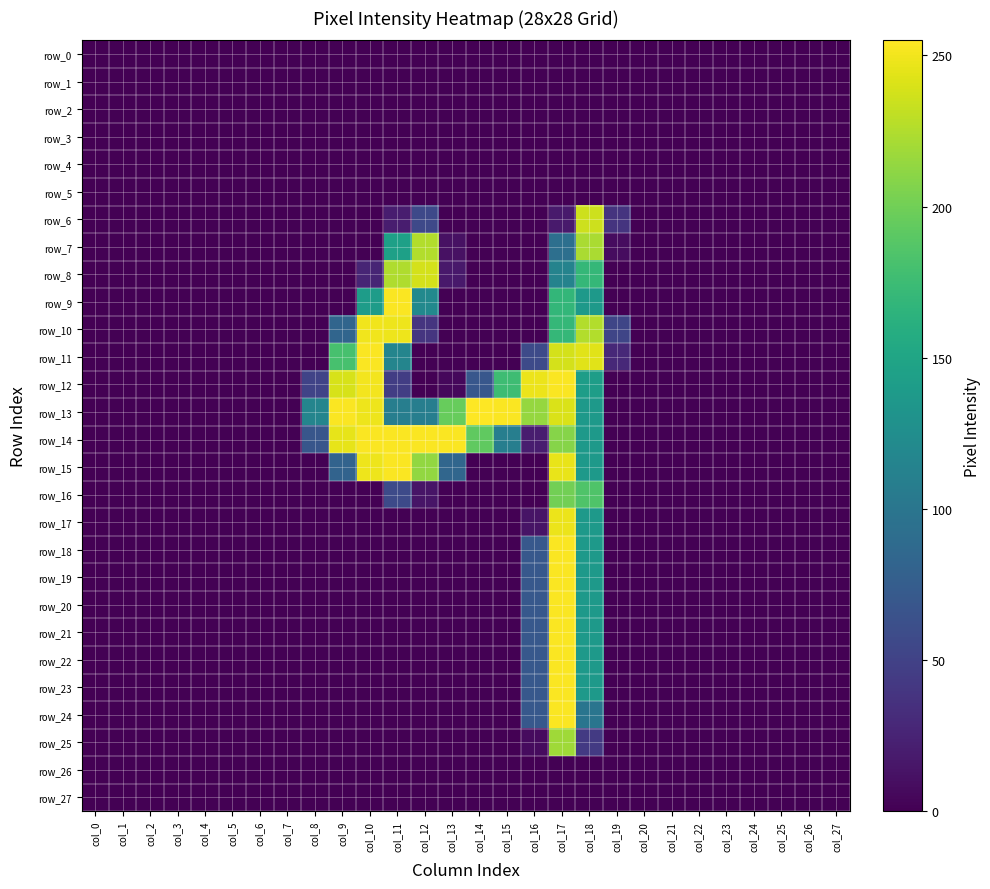

Reading right to left, what are all the values shown in this chart?

row_0: col_27=0	col_26=0	col_25=0	col_24=0	col_23=0	col_22=0	col_21=0	col_20=0	col_19=0	col_18=0	col_17=0	col_16=0	col_15=0	col_14=0	col_13=0	col_12=0	col_11=0	col_10=0	col_9=0	col_8=0	col_7=0	col_6=0	col_5=0	col_4=0	col_3=0	col_2=0	col_1=0	col_0=0
row_1: col_27=0	col_26=0	col_25=0	col_24=0	col_23=0	col_22=0	col_21=0	col_20=0	col_19=0	col_18=0	col_17=0	col_16=0	col_15=0	col_14=0	col_13=0	col_12=0	col_11=0	col_10=0	col_9=0	col_8=0	col_7=0	col_6=0	col_5=0	col_4=0	col_3=0	col_2=0	col_1=0	col_0=0
row_2: col_27=0	col_26=0	col_25=0	col_24=0	col_23=0	col_22=0	col_21=0	col_20=0	col_19=0	col_18=0	col_17=0	col_16=0	col_15=0	col_14=0	col_13=0	col_12=0	col_11=0	col_10=0	col_9=0	col_8=0	col_7=0	col_6=0	col_5=0	col_4=0	col_3=0	col_2=0	col_1=0	col_0=0
row_3: col_27=0	col_26=0	col_25=0	col_24=0	col_23=0	col_22=0	col_21=0	col_20=0	col_19=0	col_18=0	col_17=0	col_16=0	col_15=0	col_14=0	col_13=0	col_12=0	col_11=0	col_10=0	col_9=0	col_8=0	col_7=0	col_6=0	col_5=0	col_4=0	col_3=0	col_2=0	col_1=0	col_0=0
row_4: col_27=0	col_26=0	col_25=0	col_24=0	col_23=0	col_22=0	col_21=0	col_20=0	col_19=0	col_18=0	col_17=0	col_16=0	col_15=0	col_14=0	col_13=0	col_12=0	col_11=0	col_10=0	col_9=0	col_8=0	col_7=0	col_6=0	col_5=0	col_4=0	col_3=0	col_2=0	col_1=0	col_0=0
row_5: col_27=0	col_26=0	col_25=0	col_24=0	col_23=0	col_22=0	col_21=0	col_20=0	col_19=0	col_18=0	col_17=0	col_16=0	col_15=0	col_14=0	col_13=0	col_12=0	col_11=0	col_10=0	col_9=0	col_8=0	col_7=0	col_6=0	col_5=0	col_4=0	col_3=0	col_2=0	col_1=0	col_0=0
row_6: col_27=0	col_26=0	col_25=0	col_24=0	col_23=0	col_22=0	col_21=0	col_20=0	col_19=38	col_18=236	col_17=18	col_16=0	col_15=0	col_14=0	col_13=0	col_12=56	col_11=20	col_10=0	col_9=0	col_8=0	col_7=0	col_6=0	col_5=0	col_4=0	col_3=0	col_2=0	col_1=0	col_0=0
row_7: col_27=0	col_26=0	col_25=0	col_24=0	col_23=0	col_22=0	col_21=0	col_20=0	col_19=8	col_18=223	col_17=93	col_16=0	col_15=0	col_14=0	col_13=11	col_12=226	col_11=145	col_10=0	col_9=0	col_8=0	col_7=0	col_6=0	col_5=0	col_4=0	col_3=0	col_2=0	col_1=0	col_0=0
row_8: col_27=0	col_26=0	col_25=0	col_24=0	col_23=0	col_22=0	col_21=0	col_20=0	col_19=0	col_18=170	col_17=114	col_16=0	col_15=0	col_14=0	col_13=17	col_12=239	col_11=225	col_10=26	col_9=0	col_8=0	col_7=0	col_6=0	col_5=0	col_4=0	col_3=0	col_2=0	col_1=0	col_0=0
row_9: col_27=0	col_26=0	col_25=0	col_24=0	col_23=0	col_22=0	col_21=0	col_20=0	col_19=0	col_18=138	col_17=169	col_16=0	col_15=0	col_14=0	col_13=0	col_12=121	col_11=254	col_10=141	col_9=0	col_8=0	col_7=0	col_6=0	col_5=0	col_4=0	col_3=0	col_2=0	col_1=0	col_0=0
row_10: col_27=0	col_26=0	col_25=0	col_24=0	col_23=0	col_22=0	col_21=0	col_20=0	col_19=53	col_18=226	col_17=170	col_16=0	col_15=0	col_14=0	col_13=0	col_12=39	col_11=249	col_10=250	col_9=83	col_8=0	col_7=0	col_6=0	col_5=0	col_4=0	col_3=0	col_2=0	col_1=0	col_0=0
row_11: col_27=0	col_26=0	col_25=0	col_24=0	col_23=0	col_22=0	col_21=0	col_20=0	col_19=29	col_18=244	col_17=239	col_16=57	col_15=0	col_14=0	col_13=0	col_12=0	col_11=116	col_10=254	col_9=181	col_8=0	col_7=0	col_6=0	col_5=0	col_4=0	col_3=0	col_2=0	col_1=0	col_0=0
row_12: col_27=0	col_26=0	col_25=0	col_24=0	col_23=0	col_22=0	col_21=0	col_20=0	col_19=0	col_18=142	col_17=254	col_16=248	col_15=176	col_14=69	col_13=5	col_12=0	col_11=46	col_10=251	col_9=240	col_8=51	col_7=0	col_6=0	col_5=0	col_4=0	col_3=0	col_2=0	col_1=0	col_0=0
row_13: col_27=0	col_26=0	col_25=0	col_24=0	col_23=0	col_22=0	col_21=0	col_20=0	col_19=0	col_18=138	col_17=241	col_16=215	col_15=254	col_14=255	col_13=196	col_12=109	col_11=109	col_10=249	col_9=254	col_8=116	col_7=0	col_6=0	col_5=0	col_4=0	col_3=0	col_2=0	col_1=0	col_0=0
row_14: col_27=0	col_26=0	col_25=0	col_24=0	col_23=0	col_22=0	col_21=0	col_20=0	col_19=0	col_18=138	col_17=209	col_16=20	col_15=109	col_14=193	col_13=254	col_12=254	col_11=254	col_10=254	col_9=246	col_8=68	col_7=0	col_6=0	col_5=0	col_4=0	col_3=0	col_2=0	col_1=0	col_0=0
row_15: col_27=0	col_26=0	col_25=0	col_24=0	col_23=0	col_22=0	col_21=0	col_20=0	col_19=0	col_18=138	col_17=247	col_16=0	col_15=0	col_14=0	col_13=84	col_12=214	col_11=254	col_10=249	col_9=81	col_8=0	col_7=0	col_6=0	col_5=0	col_4=0	col_3=0	col_2=0	col_1=0	col_0=0
row_16: col_27=0	col_26=0	col_25=0	col_24=0	col_23=0	col_22=0	col_21=0	col_20=0	col_19=0	col_18=185	col_17=201	col_16=0	col_15=0	col_14=0	col_13=0	col_12=14	col_11=57	col_10=0	col_9=0	col_8=0	col_7=0	col_6=0	col_5=0	col_4=0	col_3=0	col_2=0	col_1=0	col_0=0
row_17: col_27=0	col_26=0	col_25=0	col_24=0	col_23=0	col_22=0	col_21=0	col_20=0	col_19=0	col_18=138	col_17=248	col_16=13	col_15=0	col_14=0	col_13=0	col_12=0	col_11=0	col_10=0	col_9=0	col_8=0	col_7=0	col_6=0	col_5=0	col_4=0	col_3=0	col_2=0	col_1=0	col_0=0
row_18: col_27=0	col_26=0	col_25=0	col_24=0	col_23=0	col_22=0	col_21=0	col_20=0	col_19=0	col_18=138	col_17=254	col_16=70	col_15=0	col_14=0	col_13=0	col_12=0	col_11=0	col_10=0	col_9=0	col_8=0	col_7=0	col_6=0	col_5=0	col_4=0	col_3=0	col_2=0	col_1=0	col_0=0
row_19: col_27=0	col_26=0	col_25=0	col_24=0	col_23=0	col_22=0	col_21=0	col_20=0	col_19=0	col_18=138	col_17=254	col_16=70	col_15=0	col_14=0	col_13=0	col_12=0	col_11=0	col_10=0	col_9=0	col_8=0	col_7=0	col_6=0	col_5=0	col_4=0	col_3=0	col_2=0	col_1=0	col_0=0
row_20: col_27=0	col_26=0	col_25=0	col_24=0	col_23=0	col_22=0	col_21=0	col_20=0	col_19=0	col_18=138	col_17=254	col_16=70	col_15=0	col_14=0	col_13=0	col_12=0	col_11=0	col_10=0	col_9=0	col_8=0	col_7=0	col_6=0	col_5=0	col_4=0	col_3=0	col_2=0	col_1=0	col_0=0
row_21: col_27=0	col_26=0	col_25=0	col_24=0	col_23=0	col_22=0	col_21=0	col_20=0	col_19=0	col_18=138	col_17=254	col_16=70	col_15=0	col_14=0	col_13=0	col_12=0	col_11=0	col_10=0	col_9=0	col_8=0	col_7=0	col_6=0	col_5=0	col_4=0	col_3=0	col_2=0	col_1=0	col_0=0
row_22: col_27=0	col_26=0	col_25=0	col_24=0	col_23=0	col_22=0	col_21=0	col_20=0	col_19=0	col_18=138	col_17=254	col_16=70	col_15=0	col_14=0	col_13=0	col_12=0	col_11=0	col_10=0	col_9=0	col_8=0	col_7=0	col_6=0	col_5=0	col_4=0	col_3=0	col_2=0	col_1=0	col_0=0
row_23: col_27=0	col_26=0	col_25=0	col_24=0	col_23=0	col_22=0	col_21=0	col_20=0	col_19=0	col_18=138	col_17=254	col_16=70	col_15=0	col_14=0	col_13=0	col_12=0	col_11=0	col_10=0	col_9=0	col_8=0	col_7=0	col_6=0	col_5=0	col_4=0	col_3=0	col_2=0	col_1=0	col_0=0
row_24: col_27=0	col_26=0	col_25=0	col_24=0	col_23=0	col_22=0	col_21=0	col_20=0	col_19=0	col_18=99	col_17=254	col_16=70	col_15=0	col_14=0	col_13=0	col_12=0	col_11=0	col_10=0	col_9=0	col_8=0	col_7=0	col_6=0	col_5=0	col_4=0	col_3=0	col_2=0	col_1=0	col_0=0
row_25: col_27=0	col_26=0	col_25=0	col_24=0	col_23=0	col_22=0	col_21=0	col_20=0	col_19=0	col_18=43	col_17=219	col_16=7	col_15=0	col_14=0	col_13=0	col_12=0	col_11=0	col_10=0	col_9=0	col_8=0	col_7=0	col_6=0	col_5=0	col_4=0	col_3=0	col_2=0	col_1=0	col_0=0
row_26: col_27=0	col_26=0	col_25=0	col_24=0	col_23=0	col_22=0	col_21=0	col_20=0	col_19=0	col_18=0	col_17=0	col_16=0	col_15=0	col_14=0	col_13=0	col_12=0	col_11=0	col_10=0	col_9=0	col_8=0	col_7=0	col_6=0	col_5=0	col_4=0	col_3=0	col_2=0	col_1=0	col_0=0
row_27: col_27=0	col_26=0	col_25=0	col_24=0	col_23=0	col_22=0	col_21=0	col_20=0	col_19=0	col_18=0	col_17=0	col_16=0	col_15=0	col_14=0	col_13=0	col_12=0	col_11=0	col_10=0	col_9=0	col_8=0	col_7=0	col_6=0	col_5=0	col_4=0	col_3=0	col_2=0	col_1=0	col_0=0